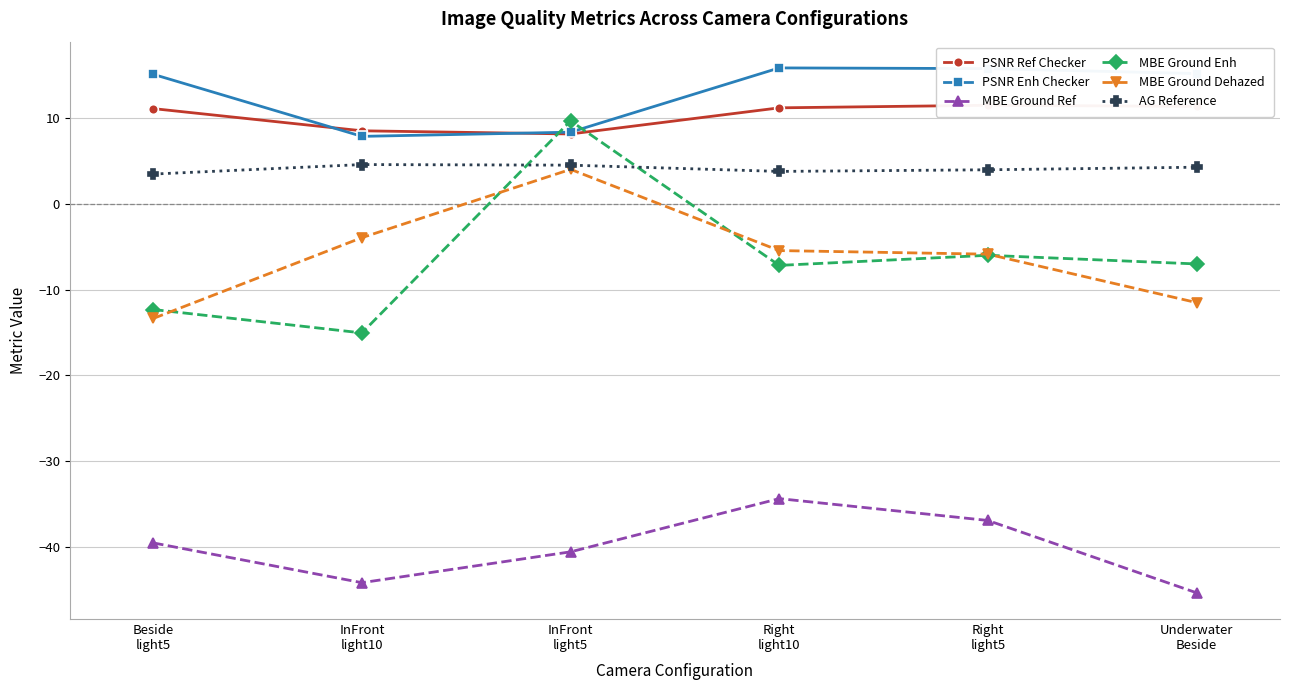

What is the maximum value shown in the chart?

15.9